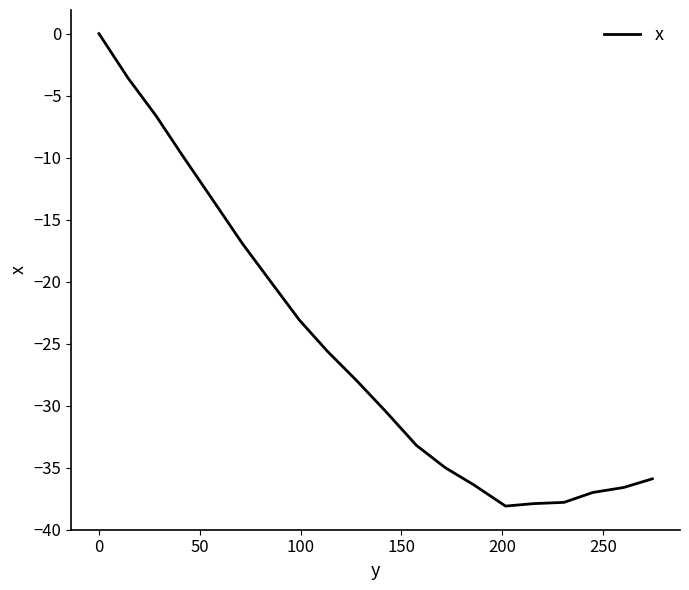

What is the difference between the maximum and minimum values?

38.1